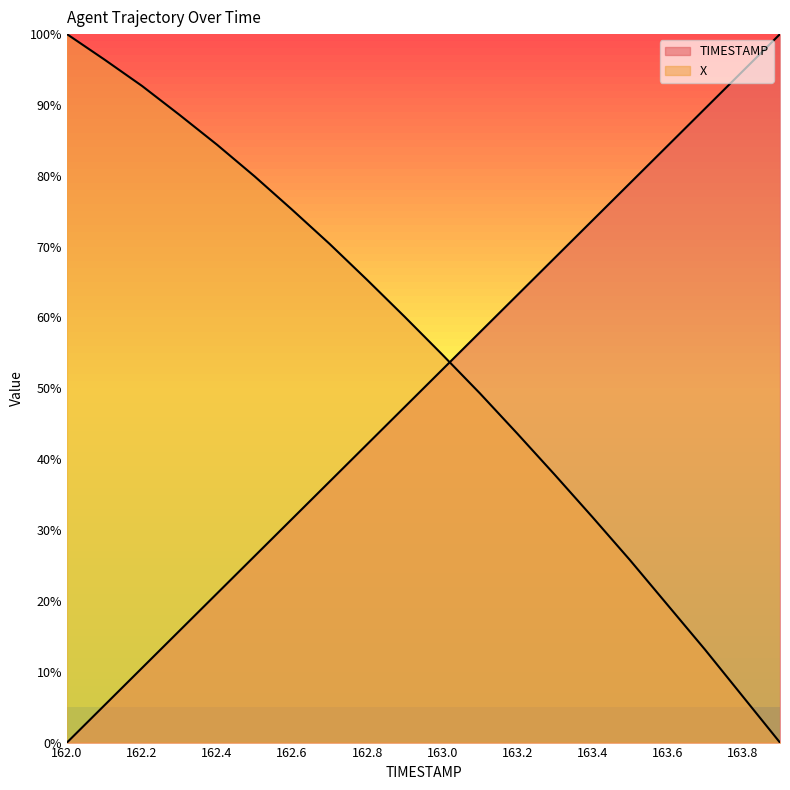

Which series has the largest total across all categories?

X